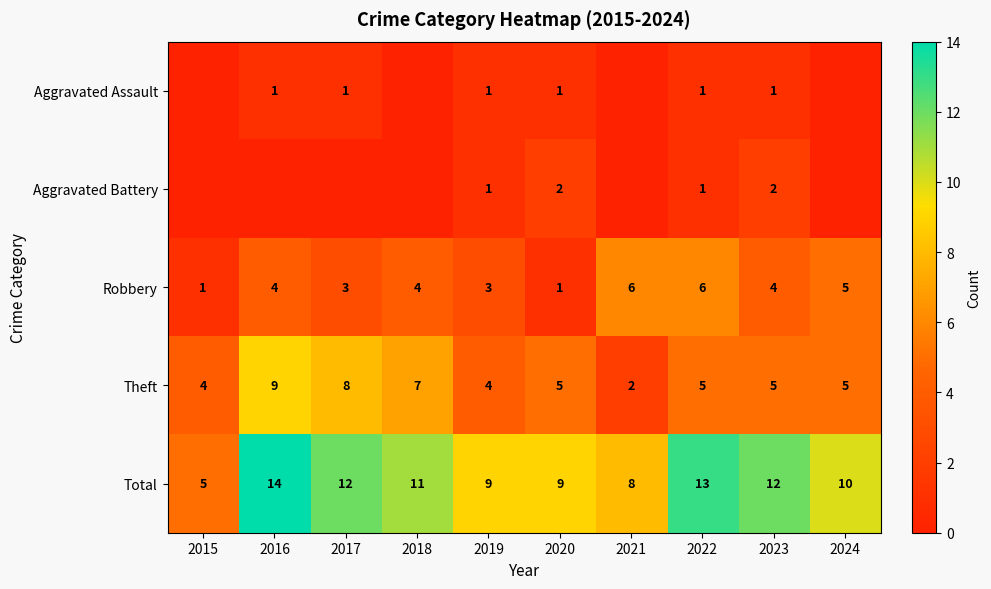

Which label corresponds to the smallest value in the chart?

2015